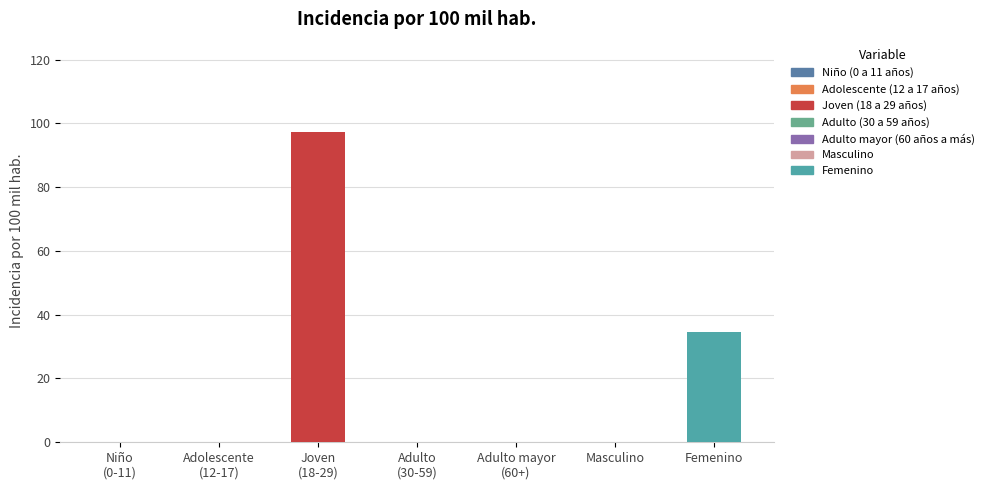

Does the chart contain any negative values?

No